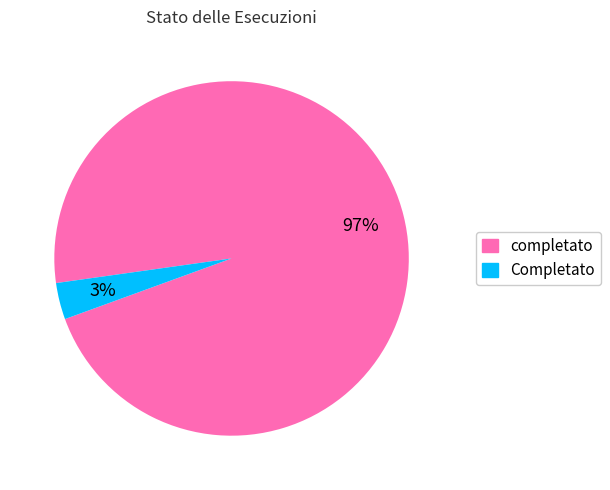

Combined, do Completato and completato account for over 50%?

Yes